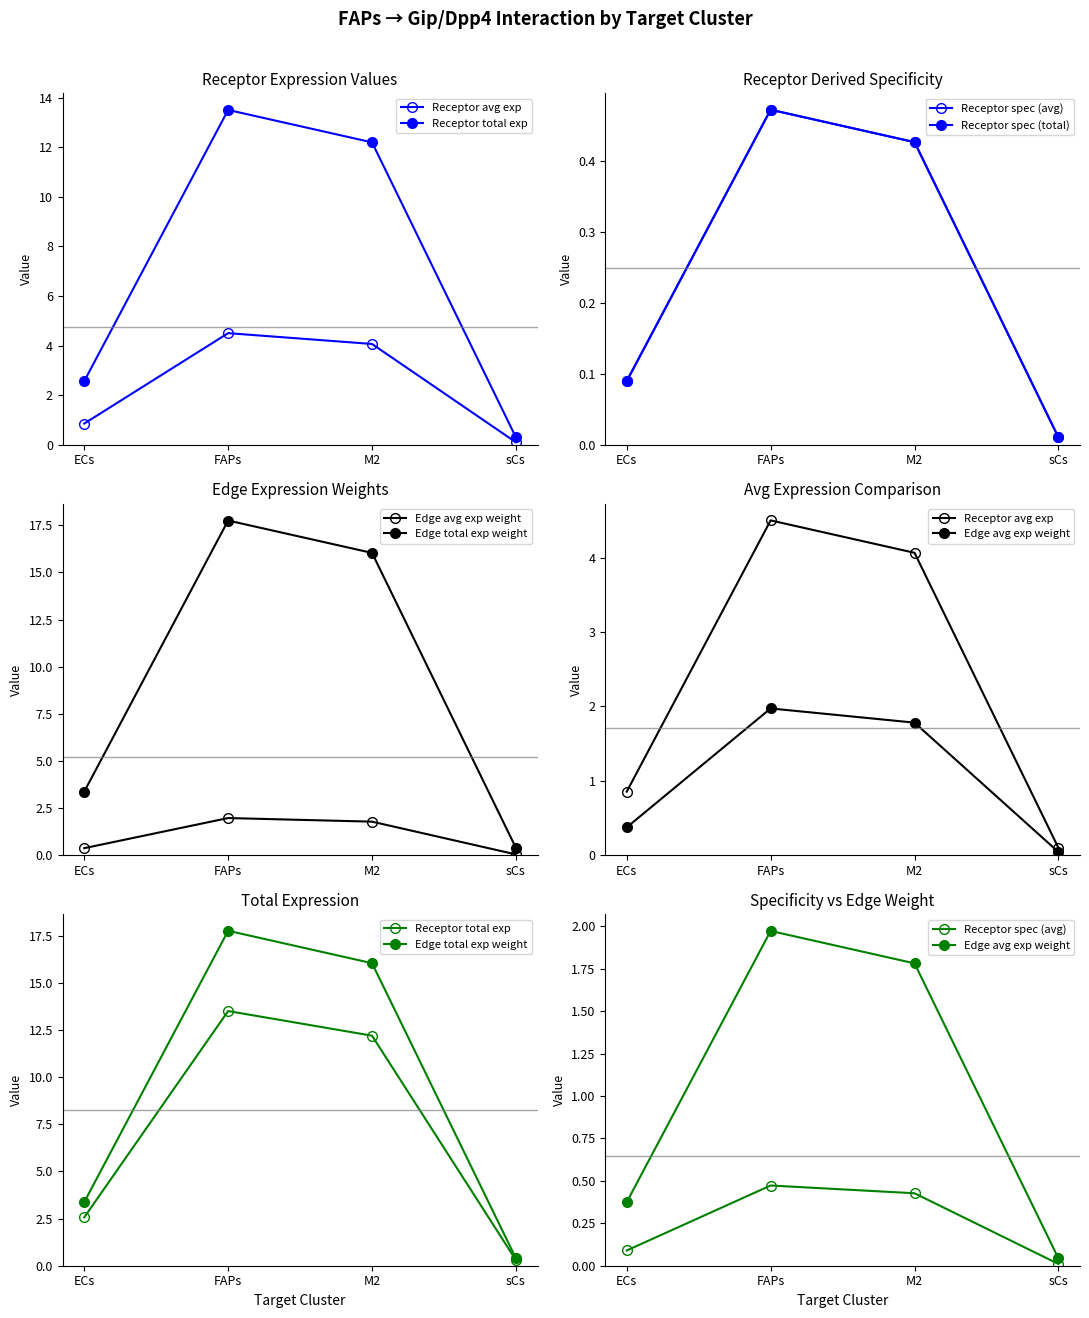

At which category does the chart reach its peak across all series?

FAPs